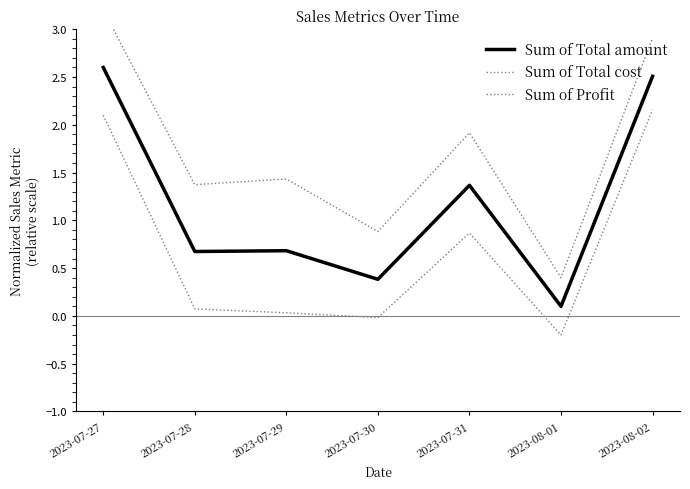

True or false: Sum of Total amount and Sum of Total cost cross at least once.

False